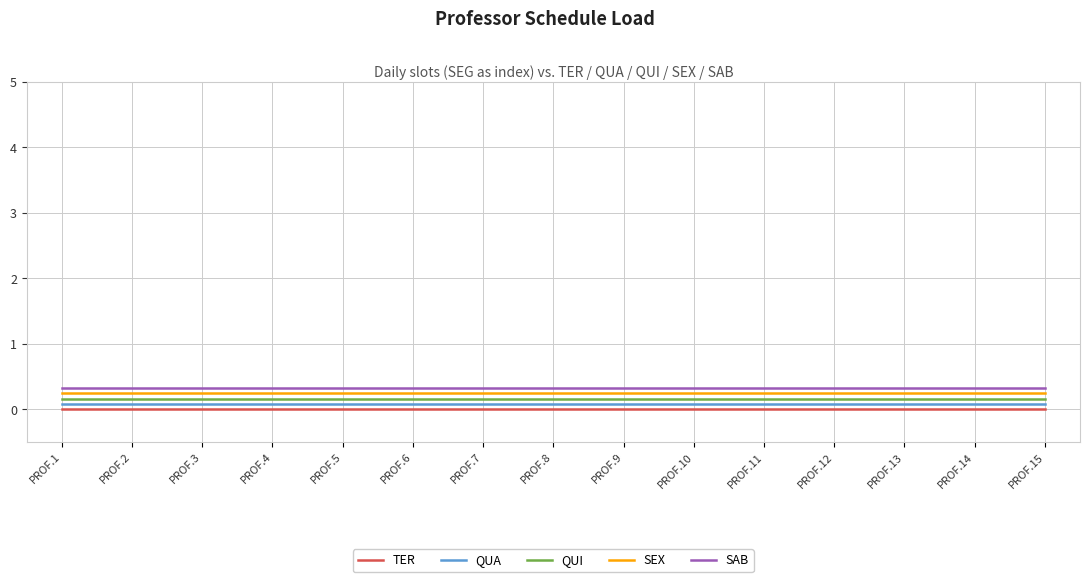

Is it true that TER equals 0.0 at PROF.1?

True